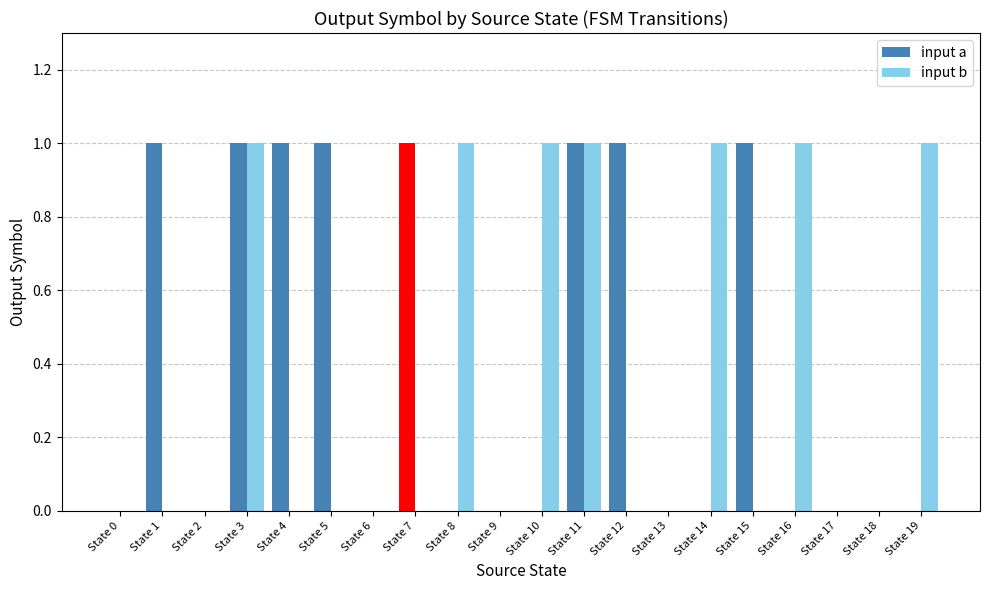

The value of input b at State 18 is 0. True or false?

False